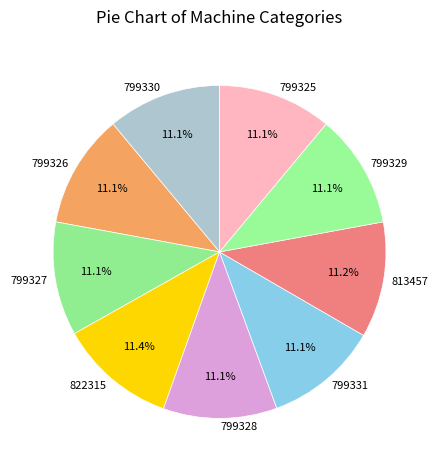

How many segments does this pie chart have?

9